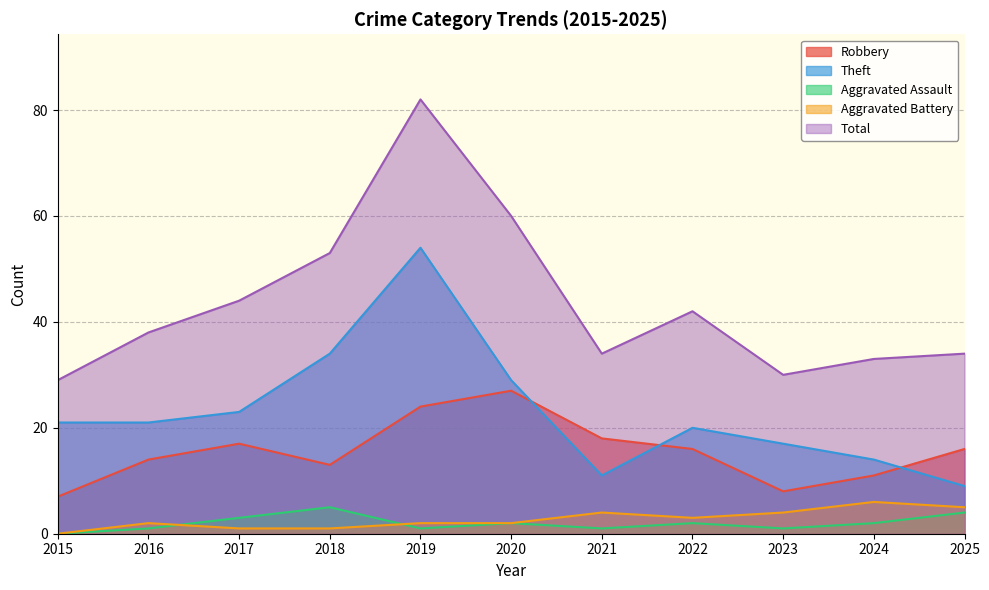

Where do Robbery and Theft first cross each other?

2020 and 2021